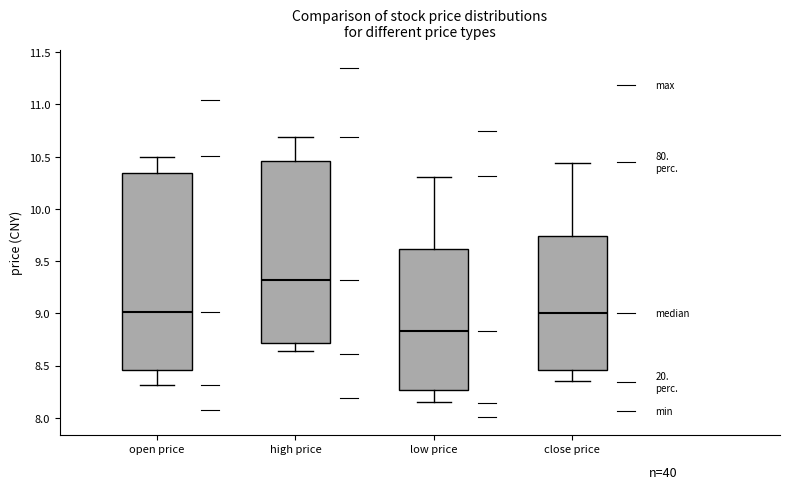

Reading left to right, read every box against the y-axis: the position of its median line, the range the box covers, and the ends of its whiskers. The values are not printed on the chart, so give them approximately, as read against the axis.

open price: median 9.00, box 8.45 to 10.35, whiskers 8.30 to 10.50
high price: median 9.30, box 8.70 to 10.45, whiskers 8.65 to 10.70
low price: median 8.85, box 8.25 to 9.60, whiskers 8.15 to 10.30
close price: median 9.00, box 8.45 to 9.75, whiskers 8.35 to 10.45